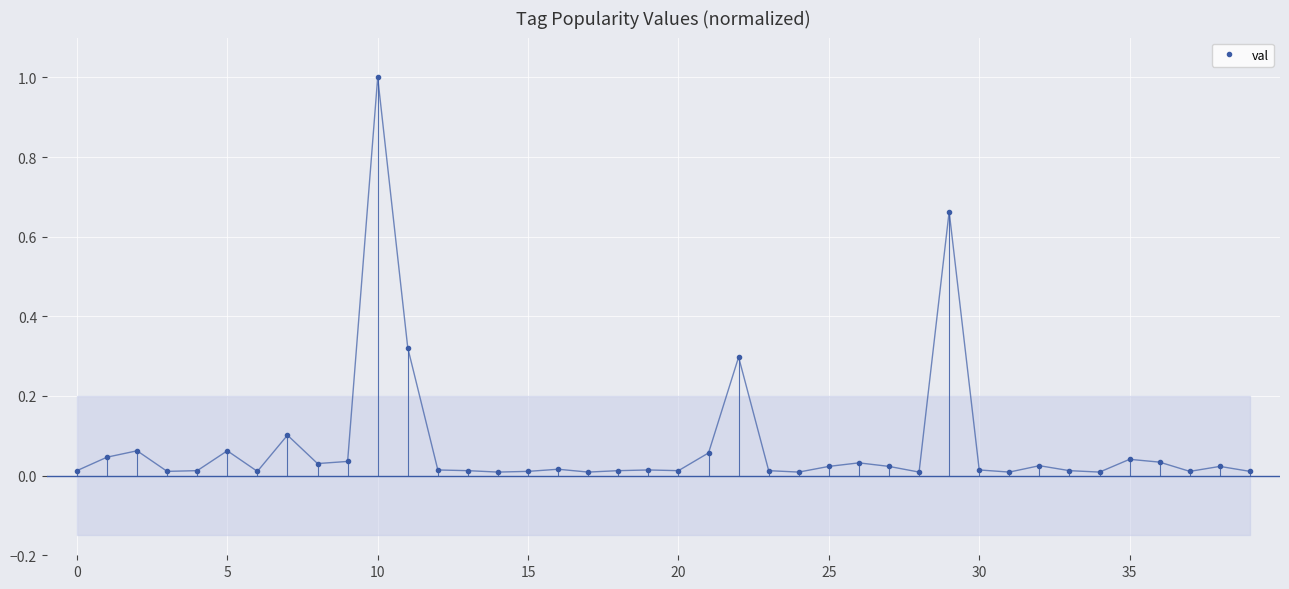

What is the maximum value shown in the chart?

1.0